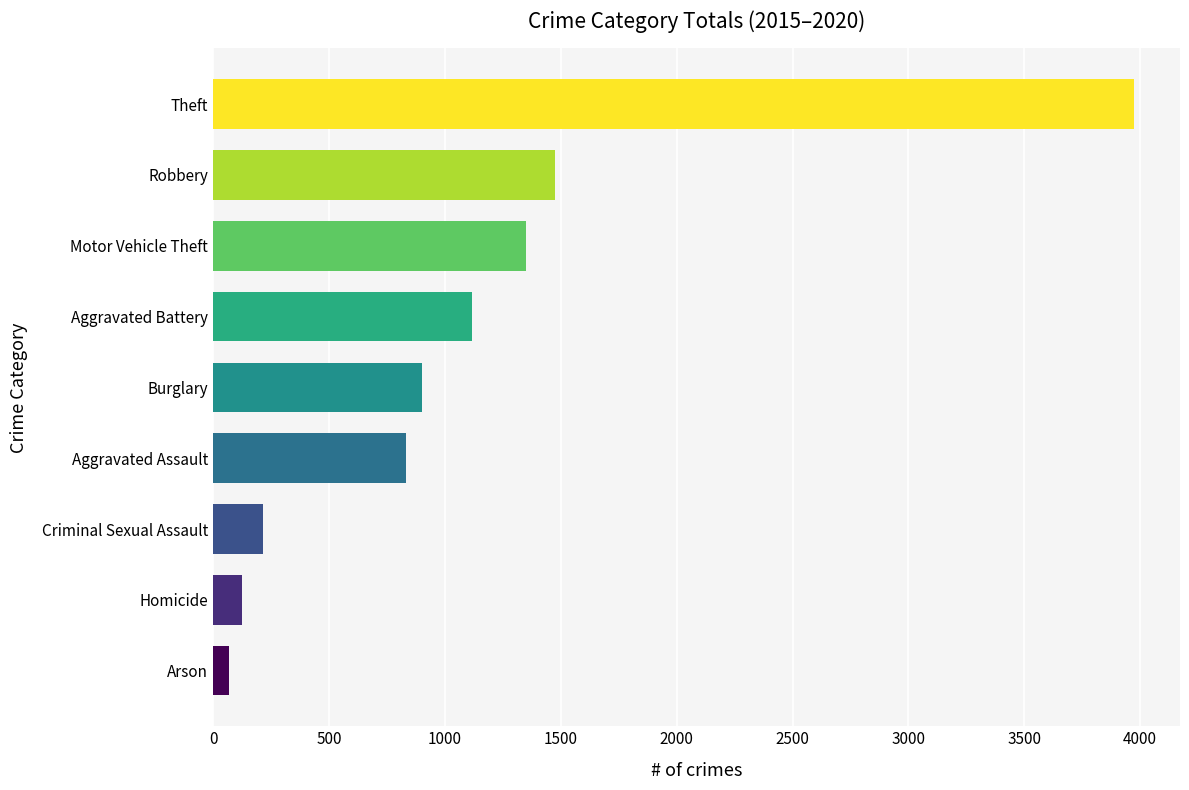

How many data points are less than 903?

4